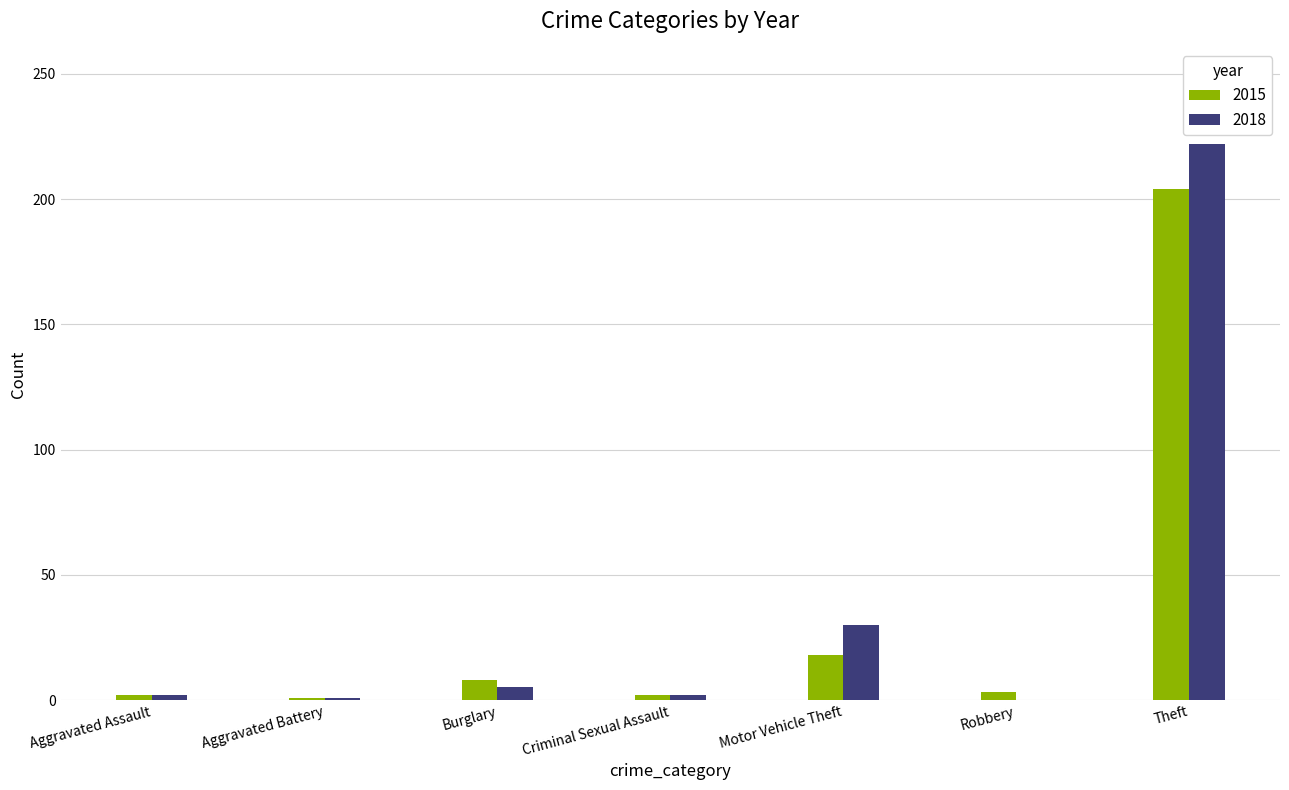

How many data points does each series have?

7